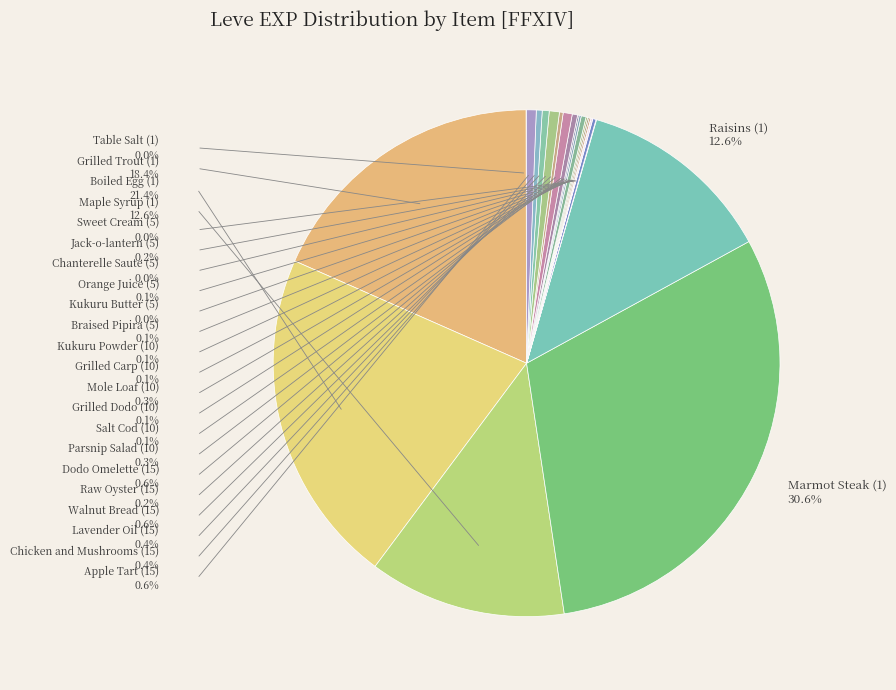

Does Boiled Egg (1) represent more than half of the total?

No